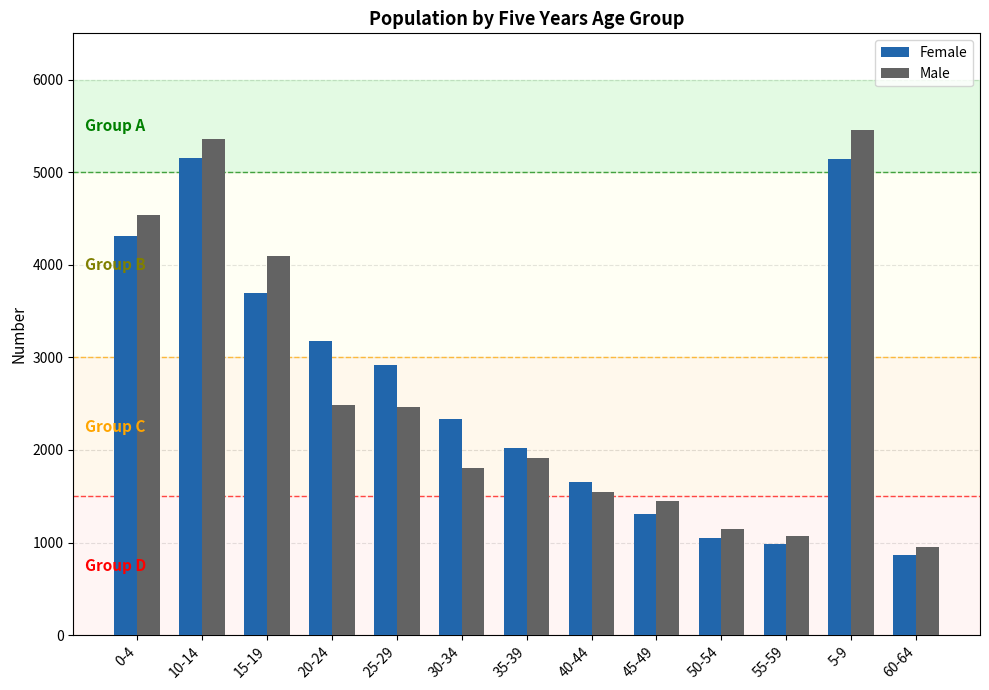

What is the minimum value shown in the chart?

864